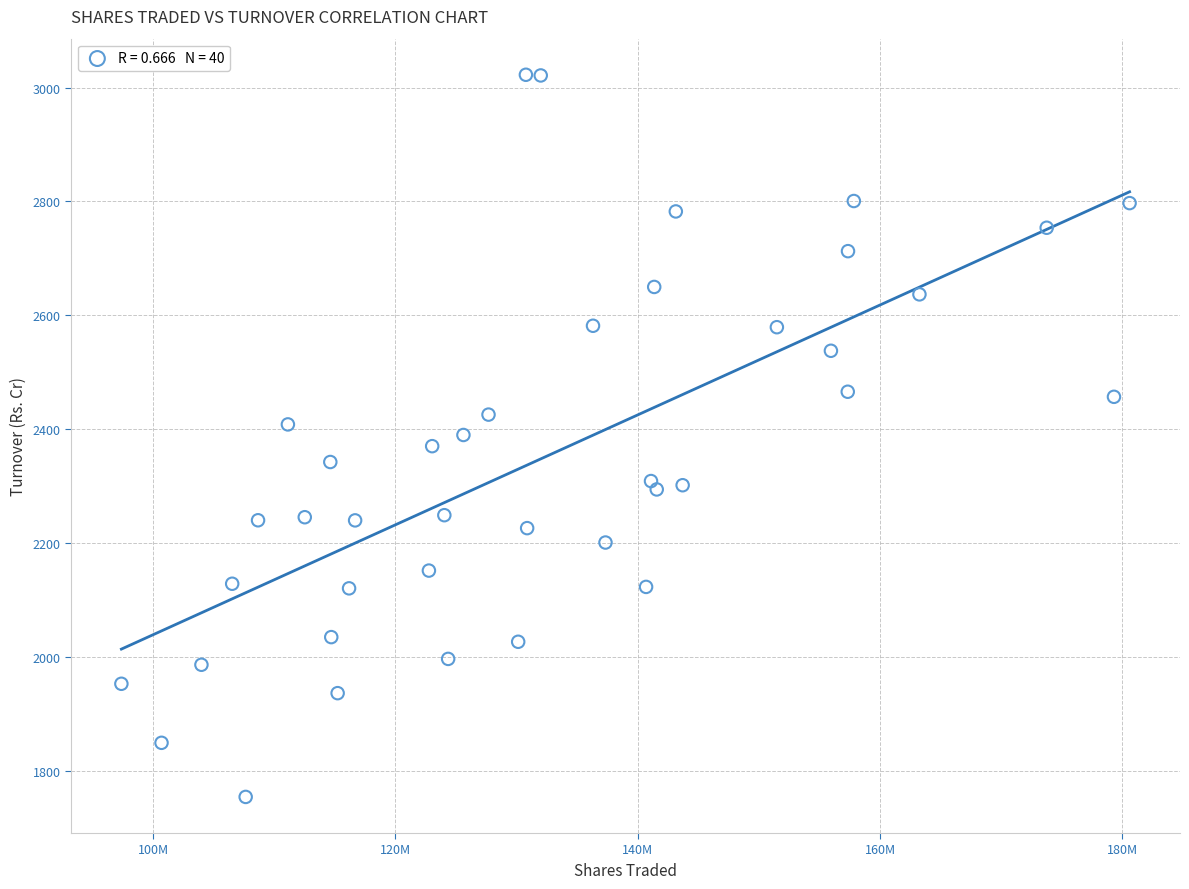

What is the range of X values (max minus min)?

83211430.0